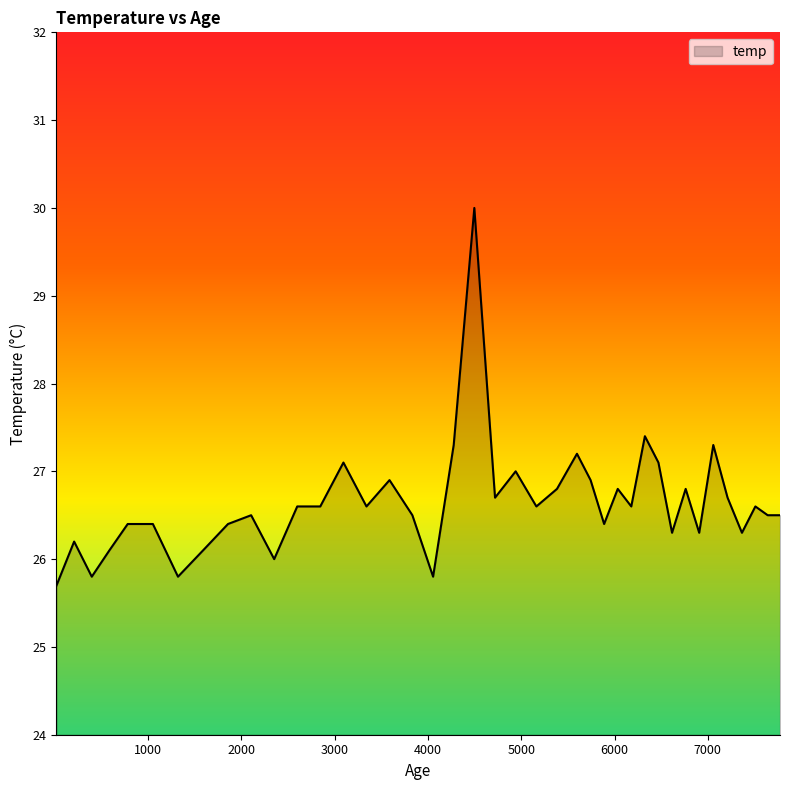

What is the minimum value shown in the chart?

25.7